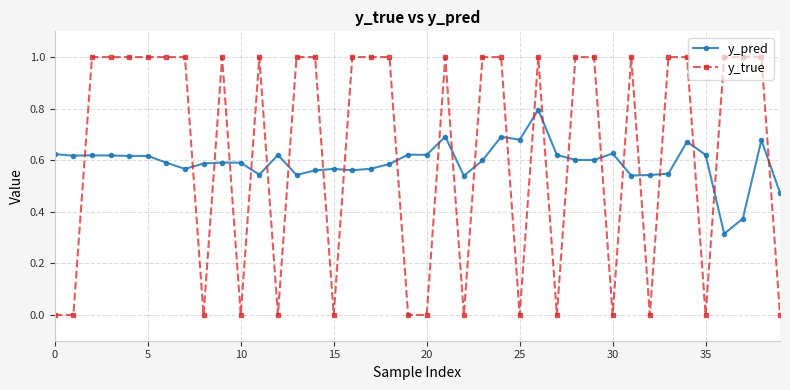

Which series has the largest range (max minus min)?

y_true